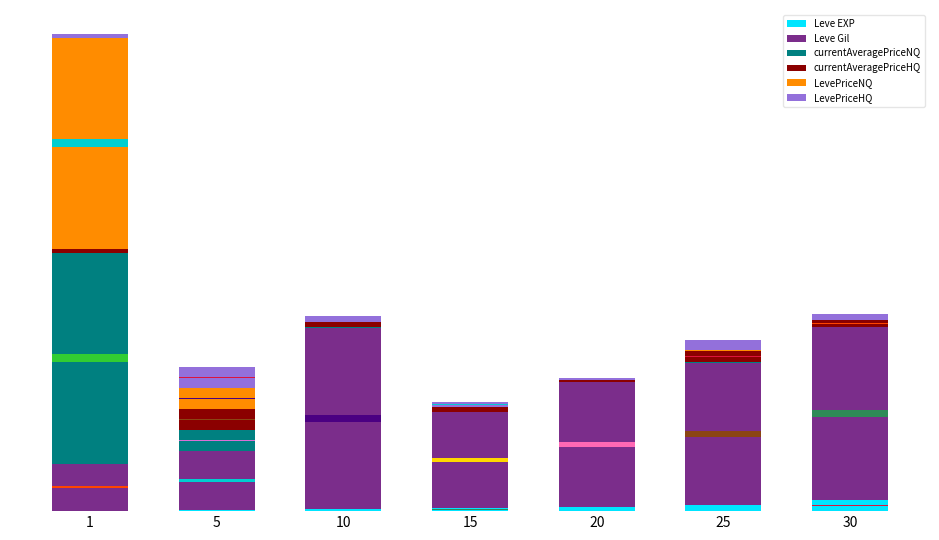

List the series in order of their peak value, highest first.

currentAveragePriceNQ, LevePriceNQ, Leve Gil, currentAveragePriceHQ, LevePriceHQ, Leve EXP